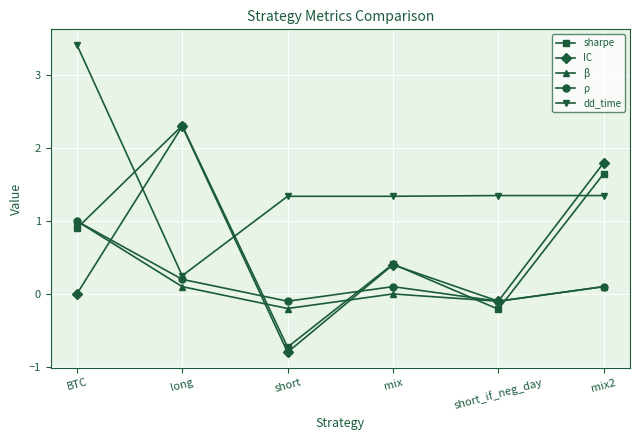

What is the spread (max minus min) of values at mix?

1.3